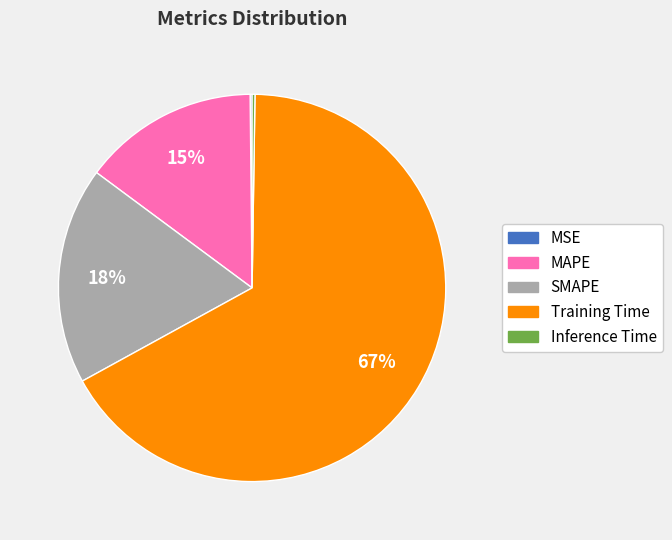

Is it true that Training Time is 55% of the pie?

False